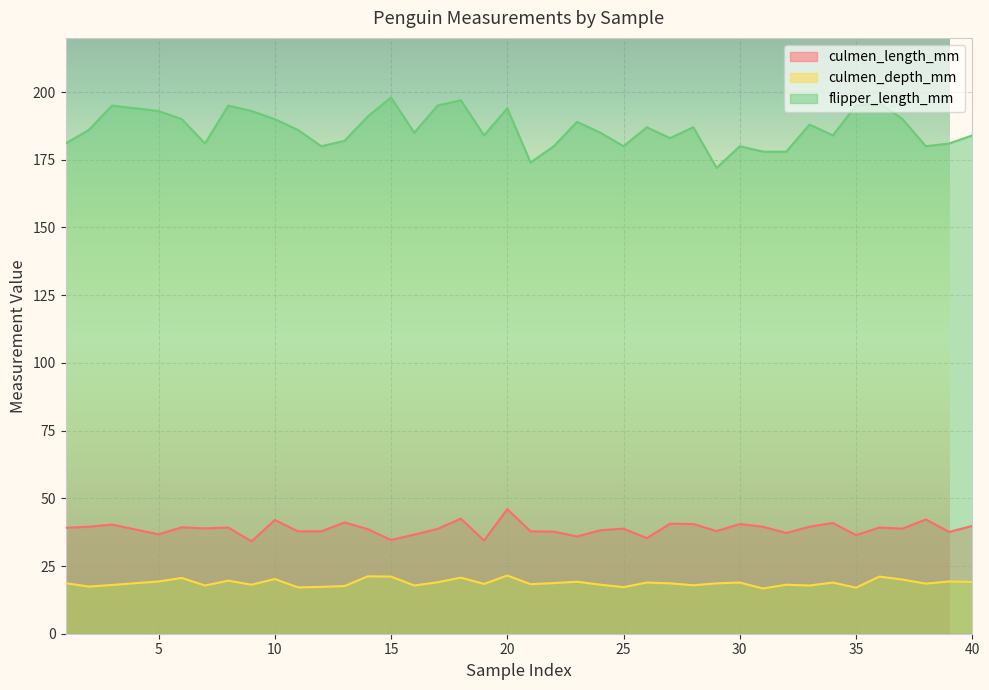

Between 26 and 38, which series saw the biggest shift?

flipper_length_mm